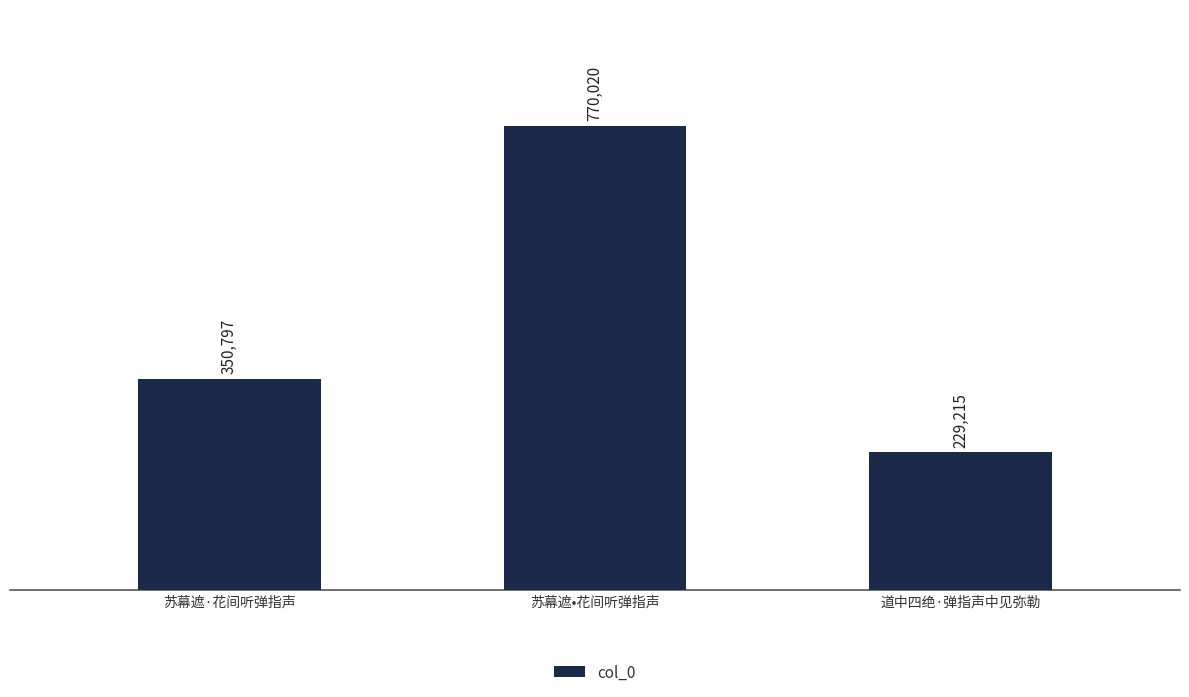

List the labels in order of value, smallest first.

道中四绝·弹指声中见弥勒, 苏幕遮·花间听弹指声, 苏幕遮•花间听弹指声